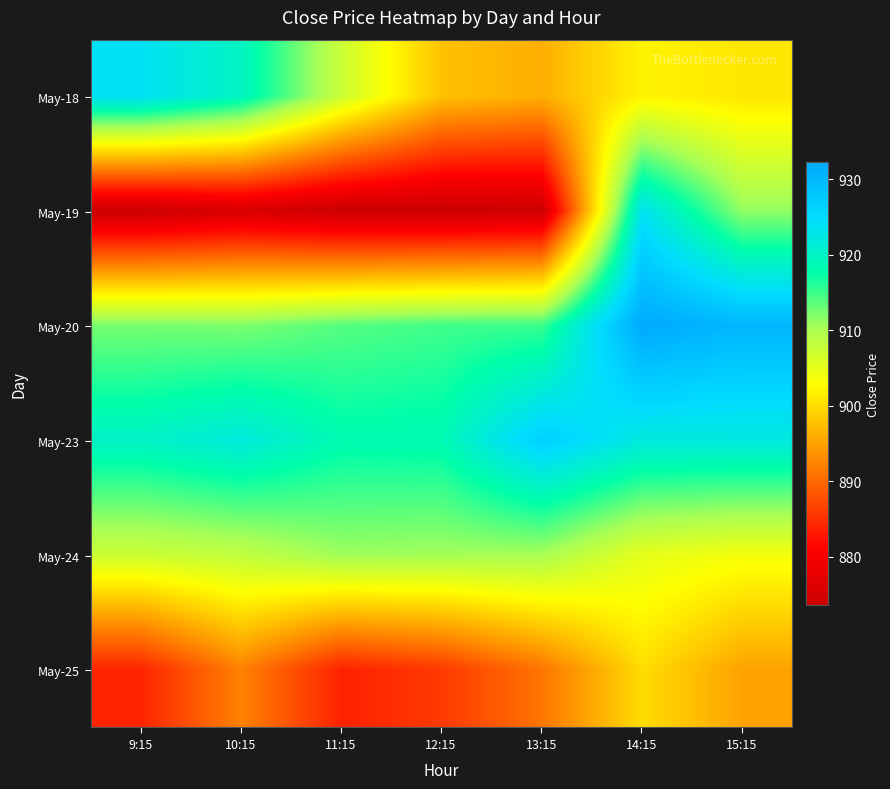

What is the total value across all series at 14:15?

5485.0